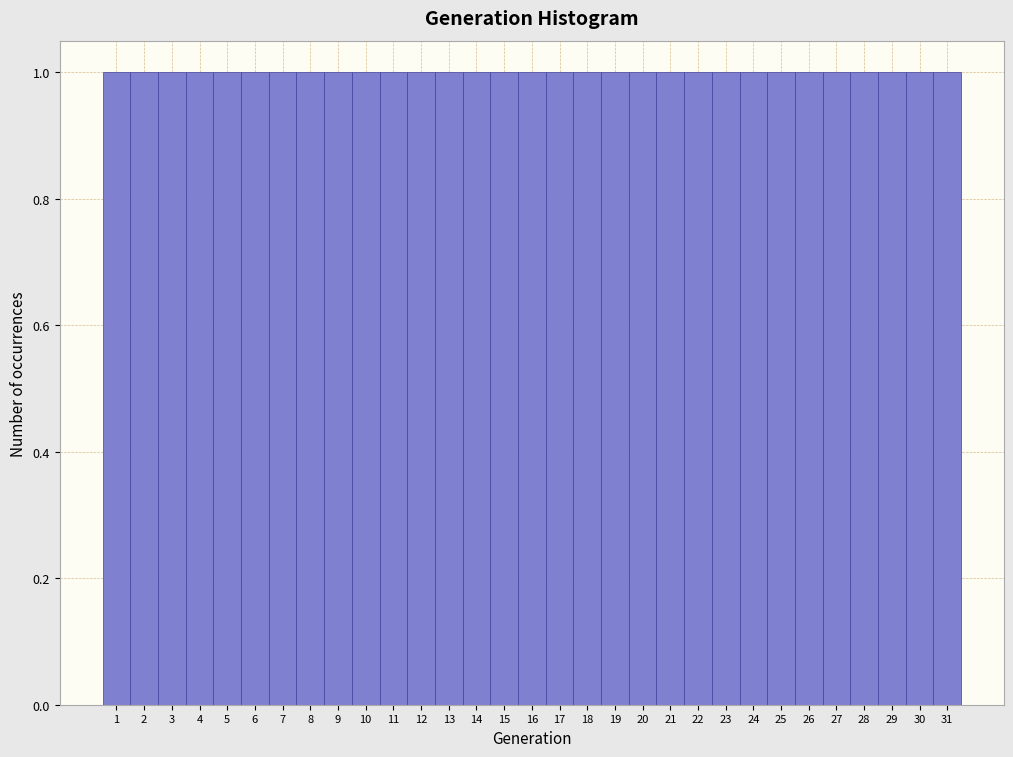

Reading left to right, transcribe this chart: for each bar, give the range it covers on the x-axis and its height. The values are not printed on the chart, so give them approximately, as read against the axis.

0.5 to 1.5: 1
1.5 to 2.5: 1
2.5 to 3.5: 1
3.5 to 4.5: 1
4.5 to 5.5: 1
5.5 to 6.5: 1
6.5 to 7.5: 1
7.5 to 8.5: 1
8.5 to 9.5: 1
9.5 to 10.5: 1
10.5 to 11.5: 1
11.5 to 12.5: 1
12.5 to 13.5: 1
13.5 to 14.5: 1
14.5 to 15.5: 1
15.5 to 16.5: 1
16.5 to 17.5: 1
17.5 to 18.5: 1
18.5 to 19.5: 1
19.5 to 20.5: 1
20.5 to 21.5: 1
21.5 to 22.5: 1
22.5 to 23.5: 1
23.5 to 24.5: 1
24.5 to 25.5: 1
25.5 to 26.5: 1
26.5 to 27.5: 1
27.5 to 28.5: 1
28.5 to 29.5: 1
29.5 to 30.5: 1
30.5 to 31.5: 1